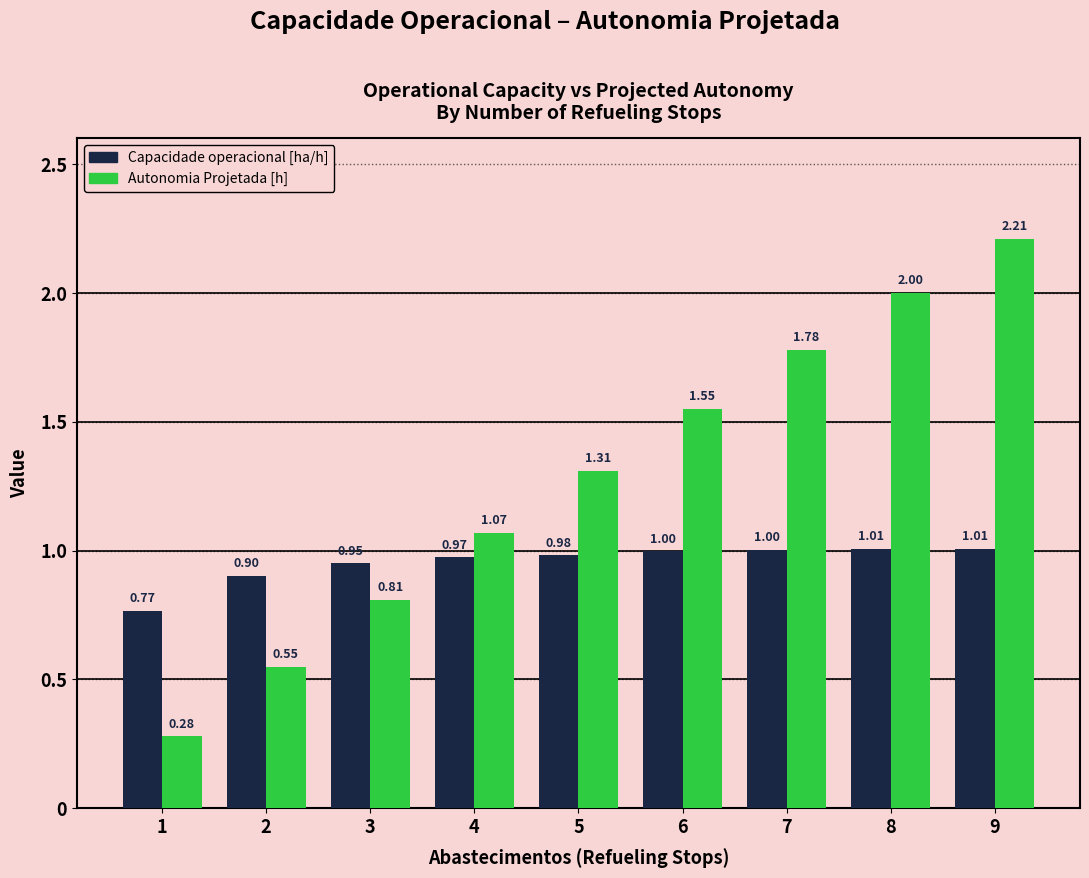

Which series has the largest range (max minus min)?

Autonomia Projetada [h]